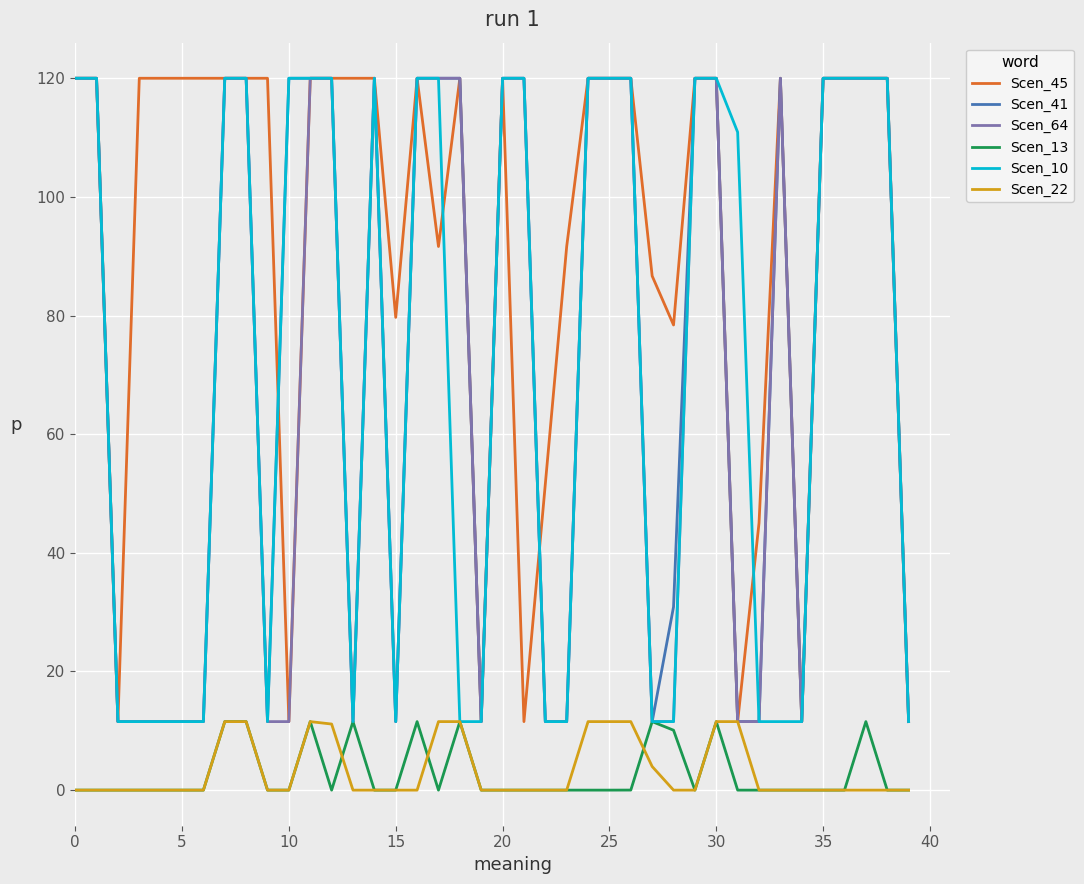

True or false: Scen_45 and Scen_13 cross at least once.

False